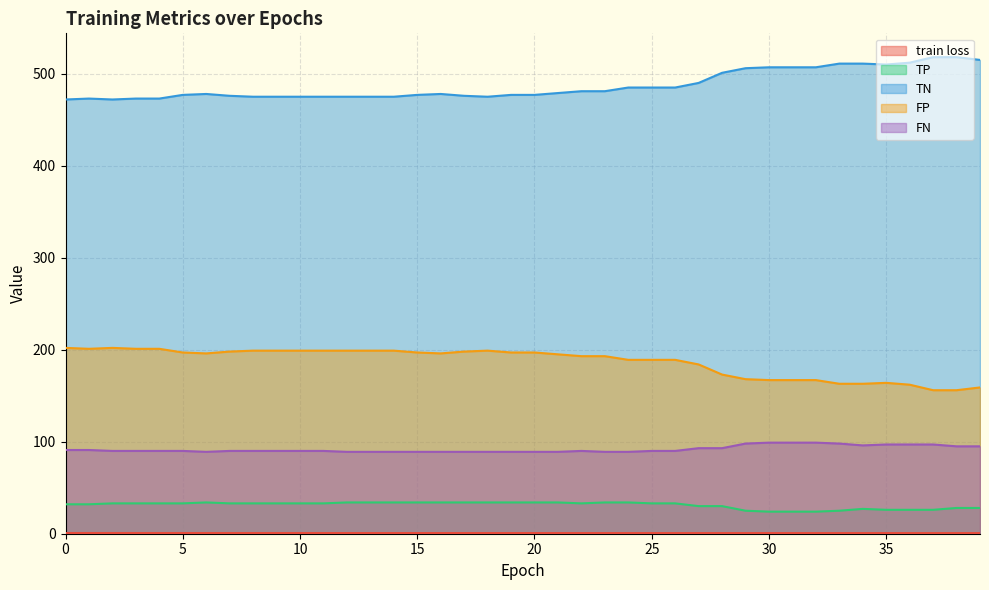

What is the difference between the maximum and minimum values in the TN series?

46.0